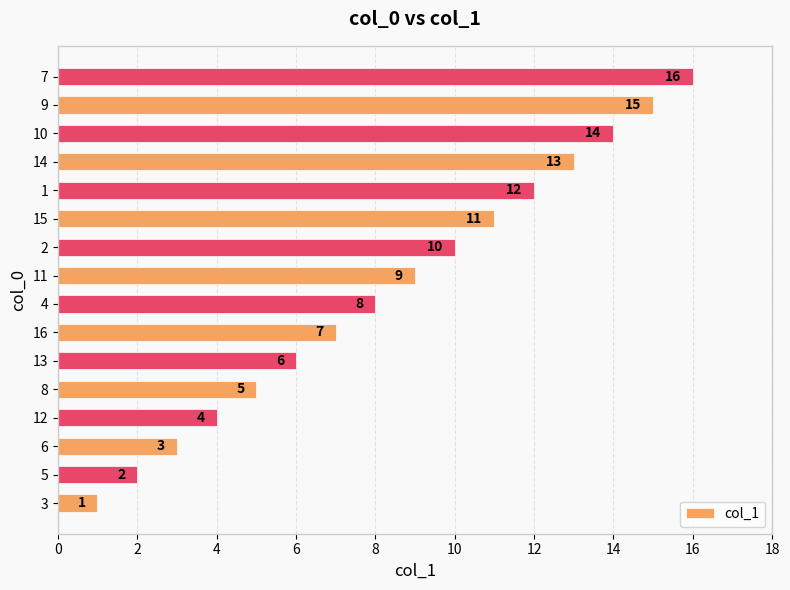

Is it true that the value at 3 is 1?

True